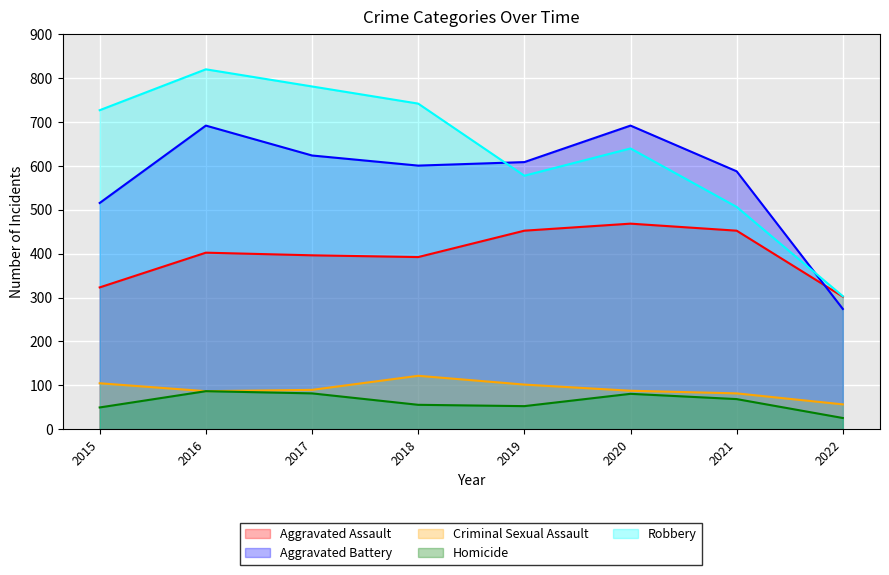

Rank the categories by Criminal Sexual Assault value from lowest to highest.

2022, 2021, 2016, 2020, 2017, 2019, 2015, 2018